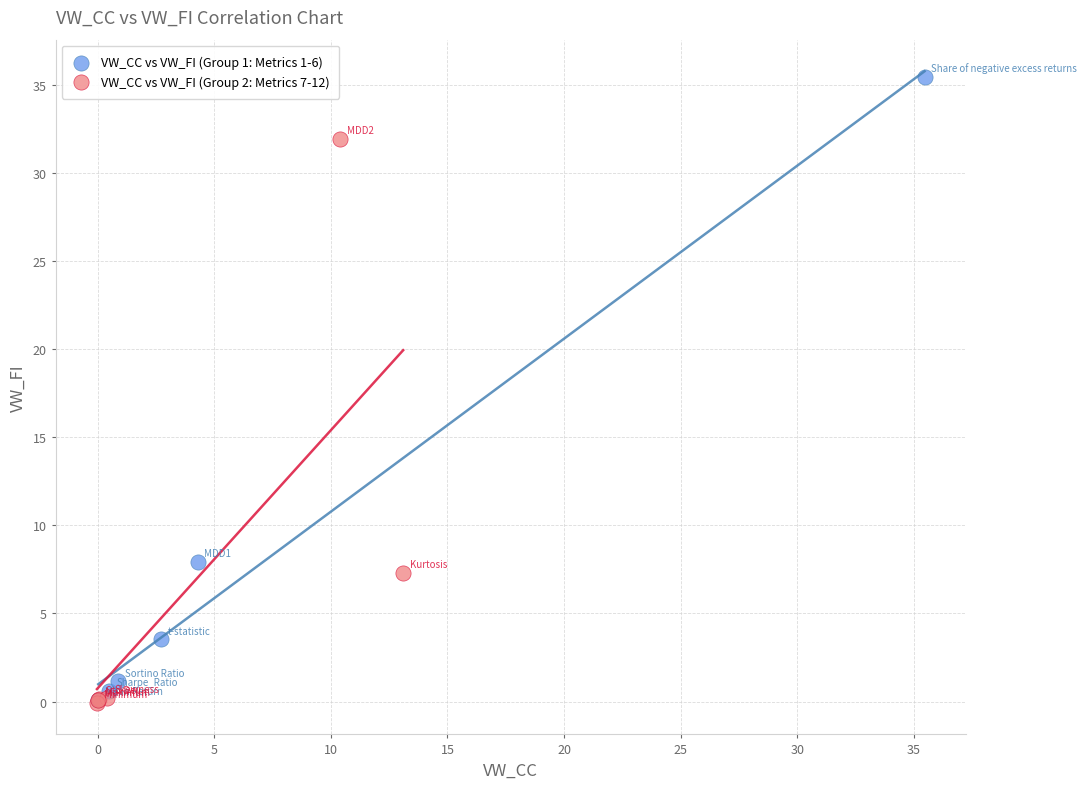

Which series has the largest Y range (max minus min)?

VW_CC vs VW_FI (Group 1: Metrics 1-6)